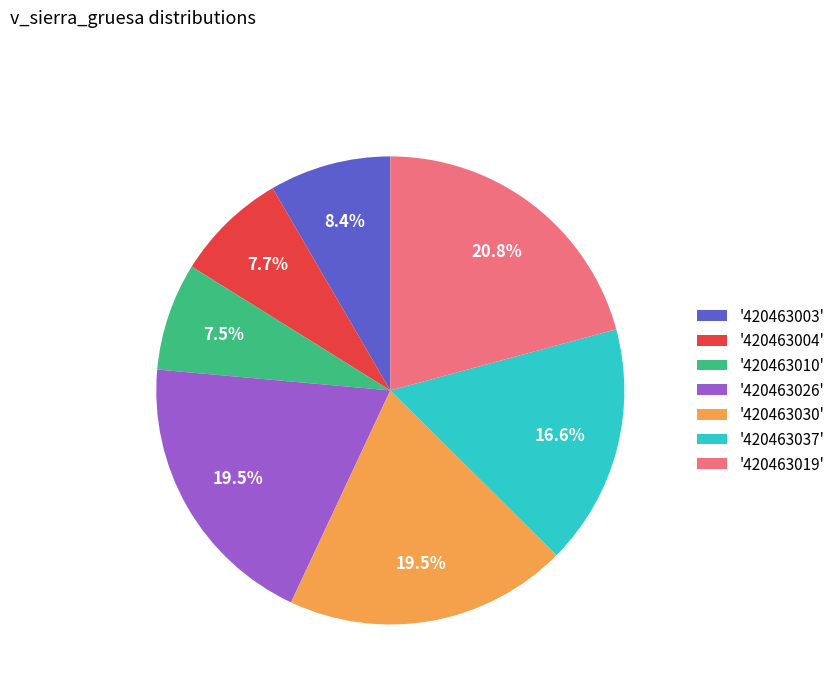

How many segments does this pie chart have?

7